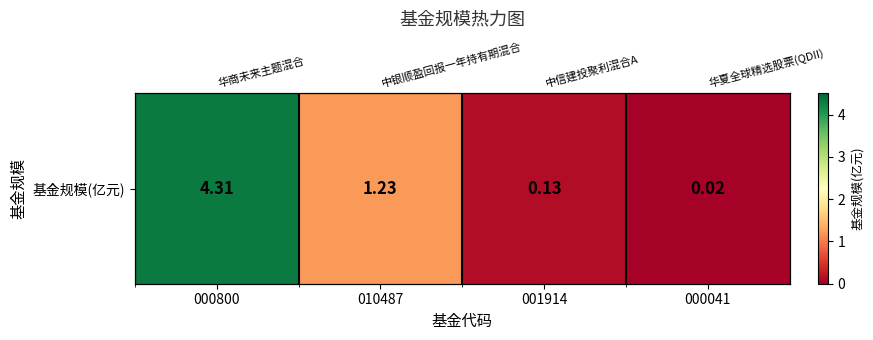

What is the change in value from 000800 to 000041?

-4.3